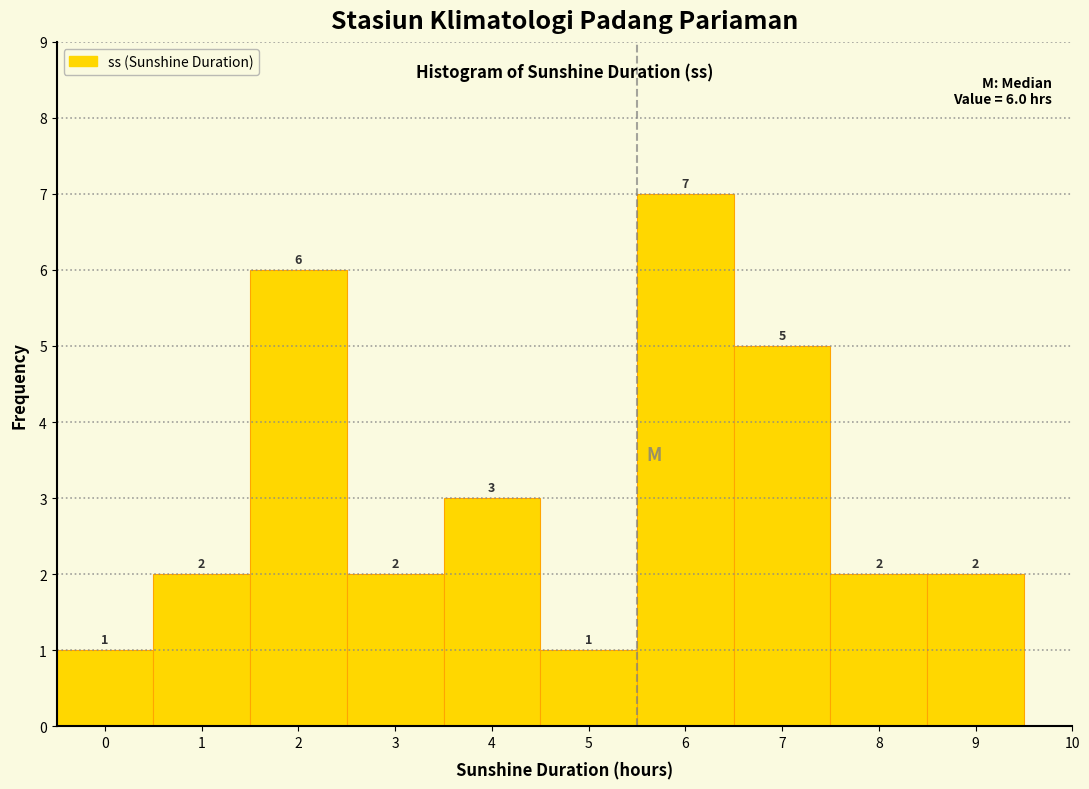

Reading right to left, list all the values displayed in this chart.

2	2	5	7	1	3	2	6	2	1